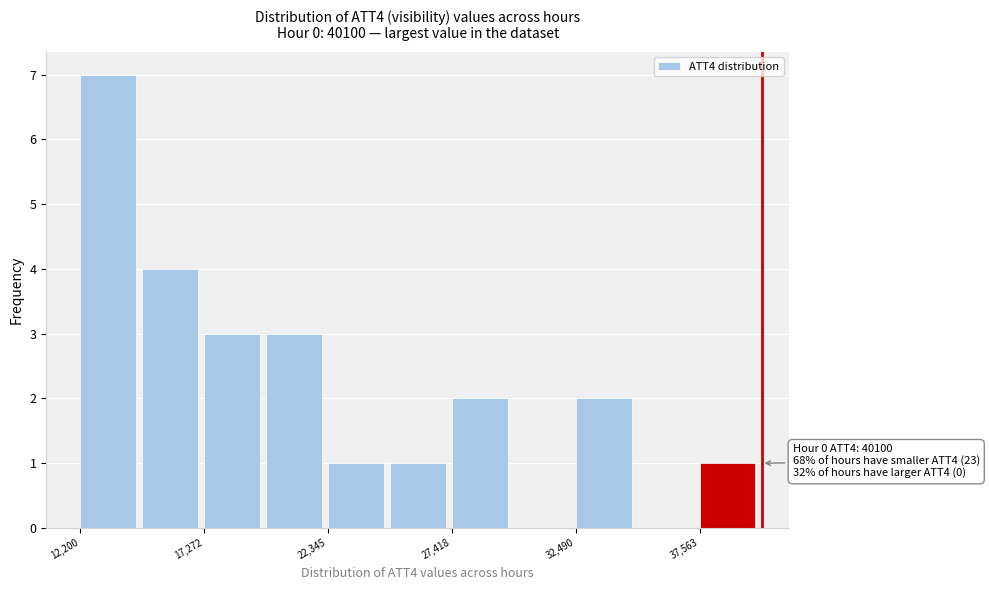

Read against the x-axis, roughly where is the centre of the tallest bar?

13000